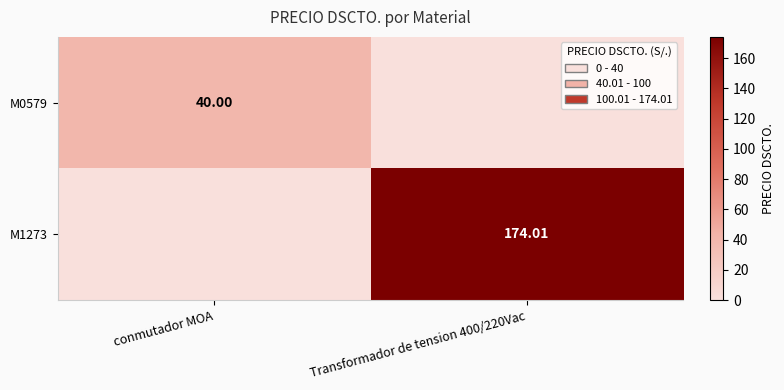

Is the value of M0579 at conmutador MOA greater than the value of M1273 at Transformador de tension 400/220Vac?

No